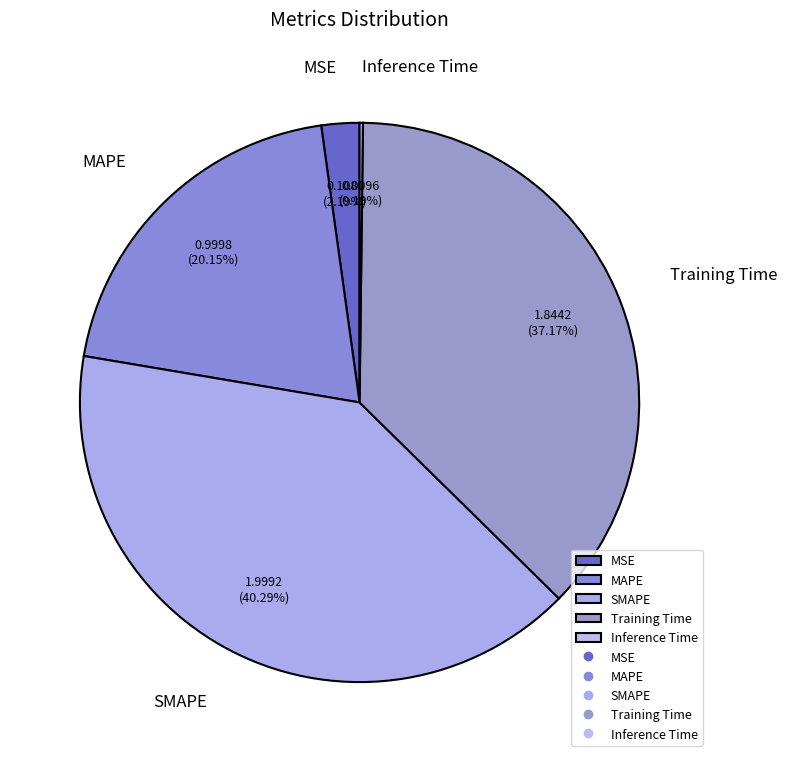

Does Training Time account for over 50% of the chart?

No